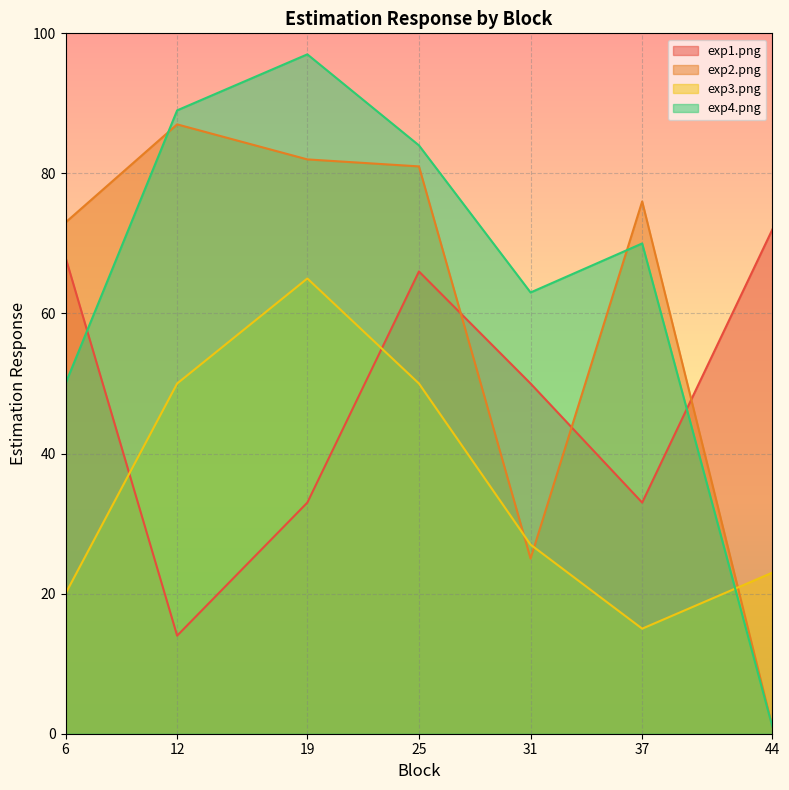

What are all the series names shown in the legend?

exp1.png, exp2.png, exp3.png, exp4.png